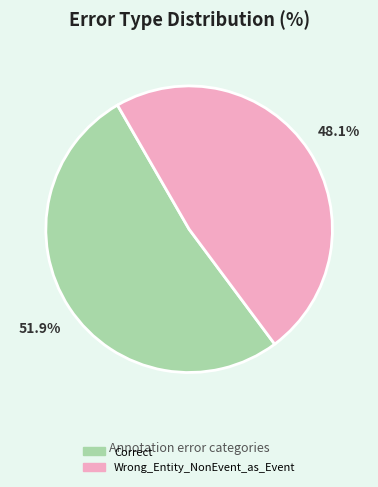

Which has a higher value, Correct or Wrong_Entity_NonEvent_as_Event?

Correct